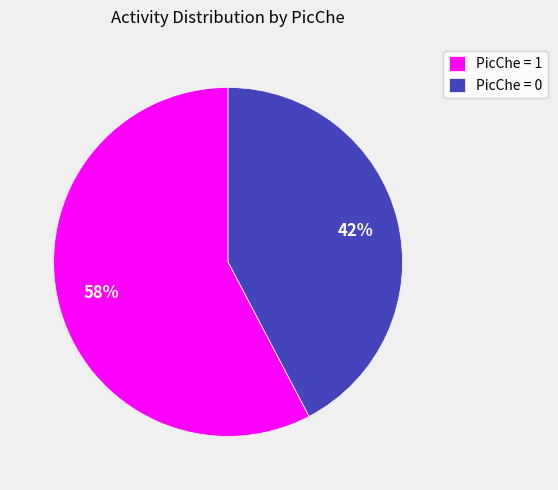

Is the sum of PicChe = 0 and PicChe = 1 greater than half?

Yes